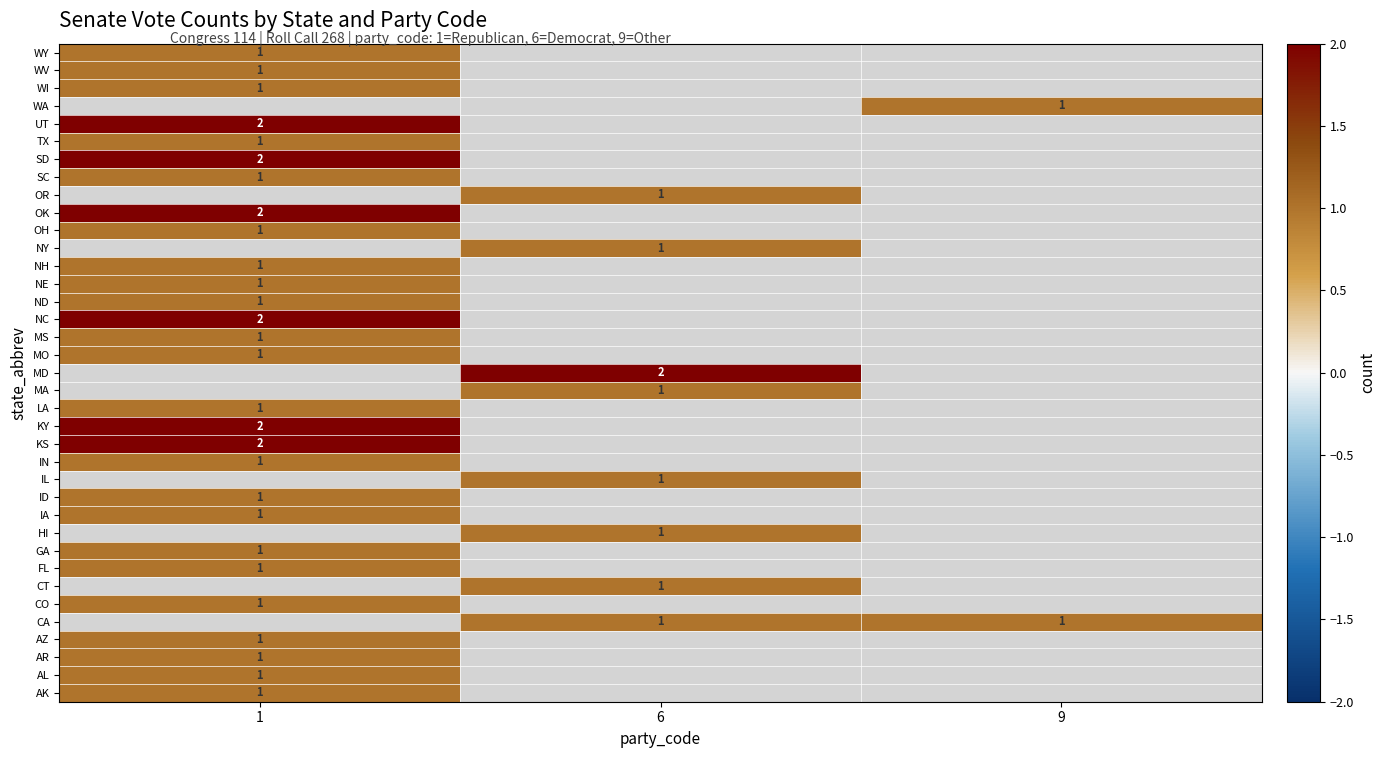

True or false: GA has a value of 1 at 1.

True